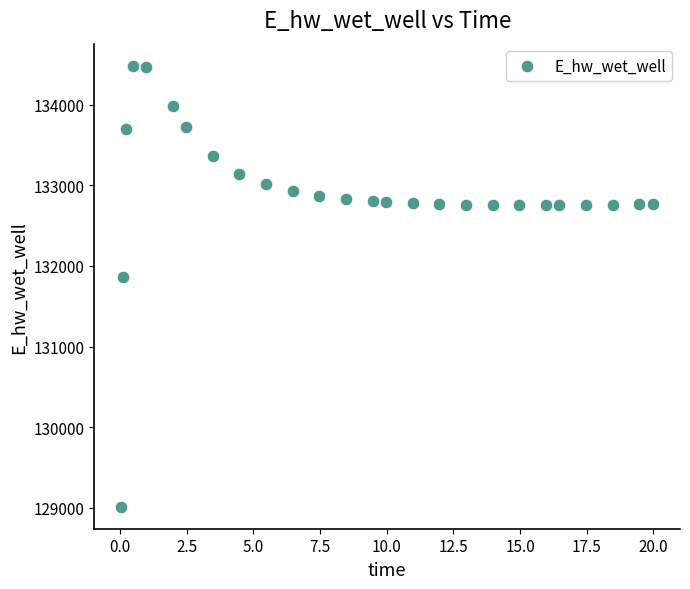

What Y value in the scatter plot is closest to 131749?

131867.4